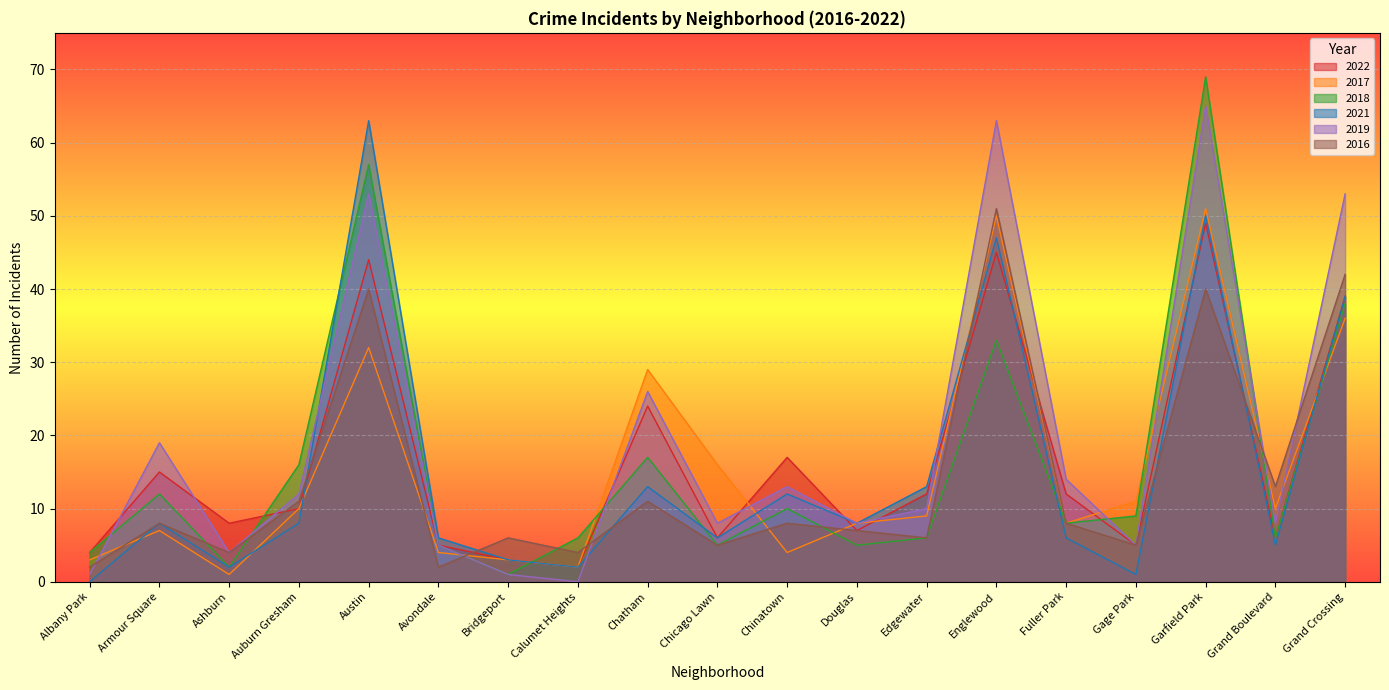

What is the average value of the 2017 series?

15